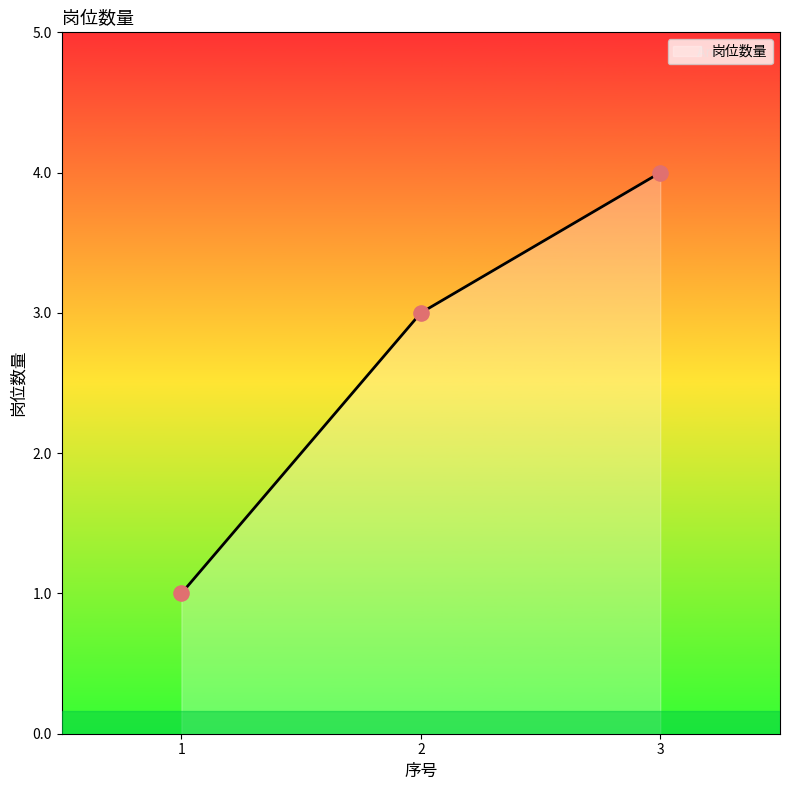

What is the ratio of the value at 2 to the value at 1?

3.0